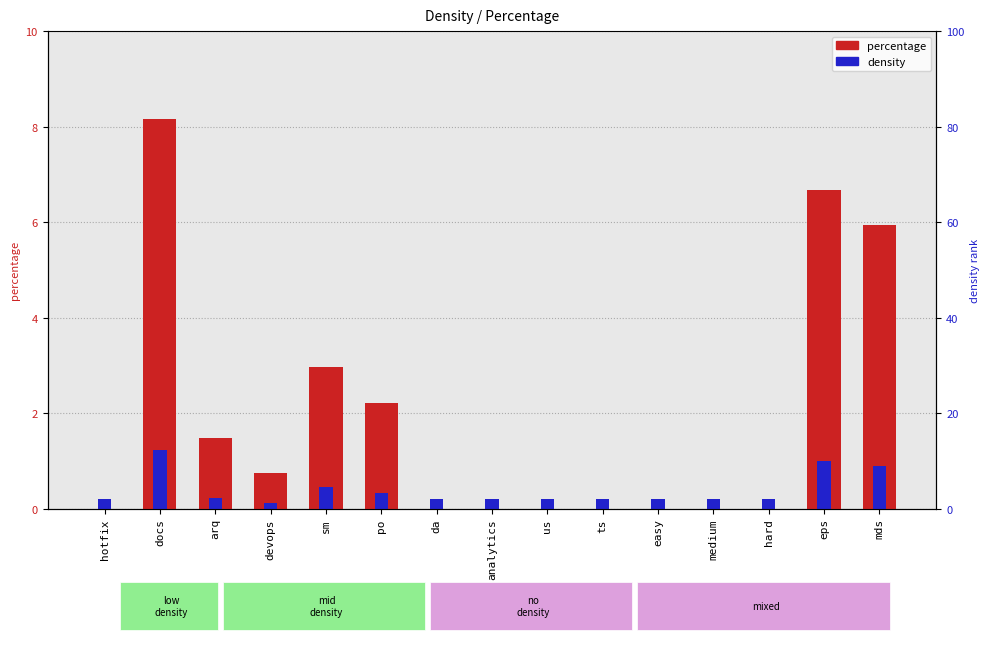

Does the chart contain stacked bars?

No